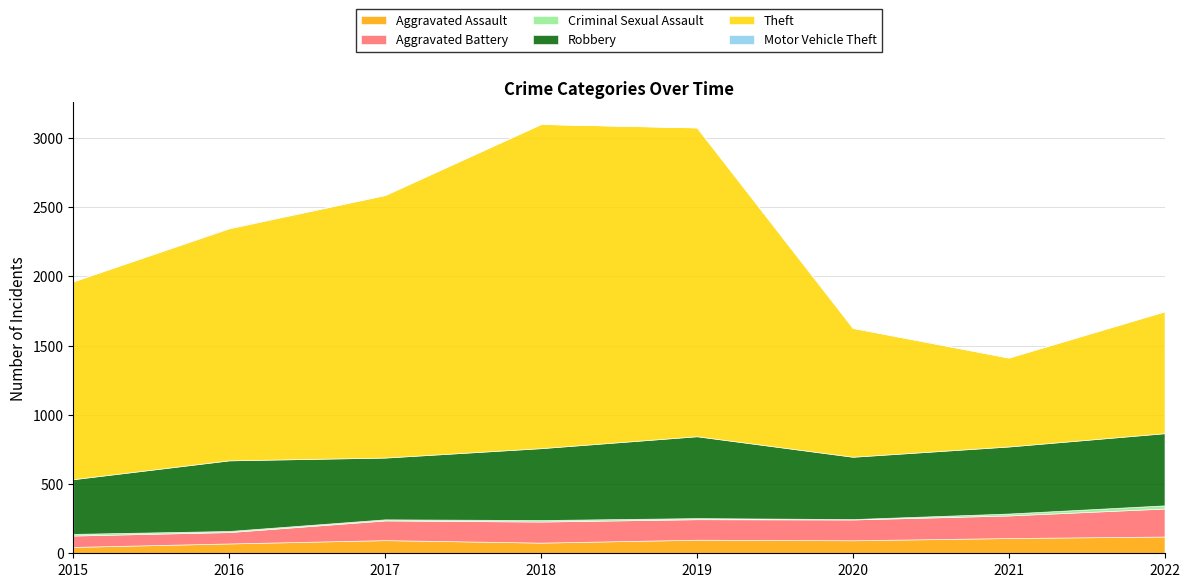

In Aggravated Battery, how many points are lower than both neighbors (excluding endpoints)?

1